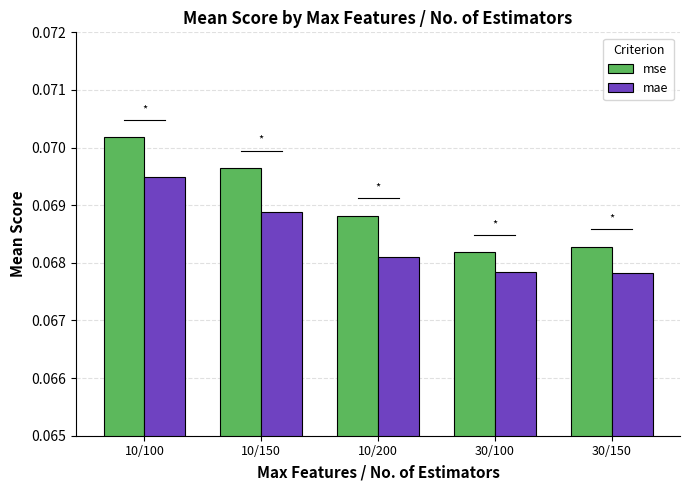

Which series has the largest total across all categories?

mse